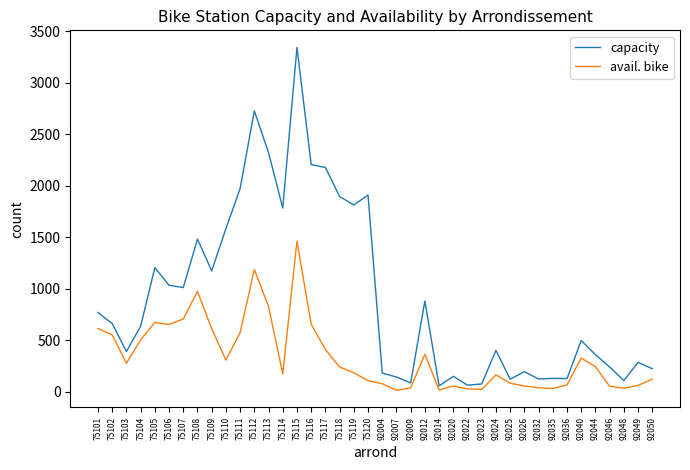

At which label does capacity reach its peak?

75115